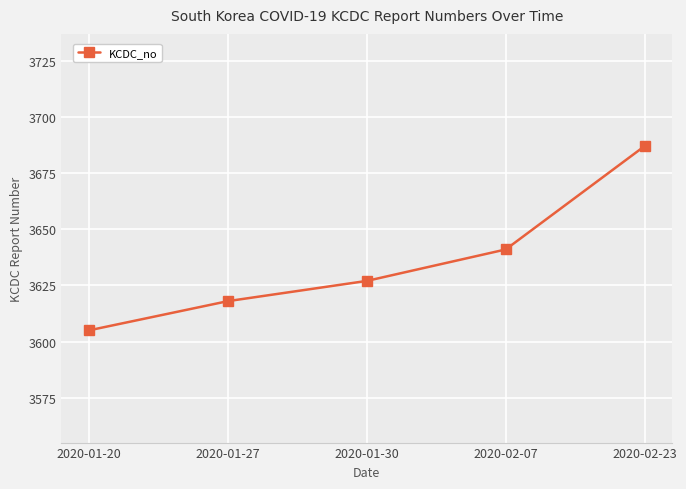

The chart shows a value of 3618 at 2020-01-27. True or false?

True